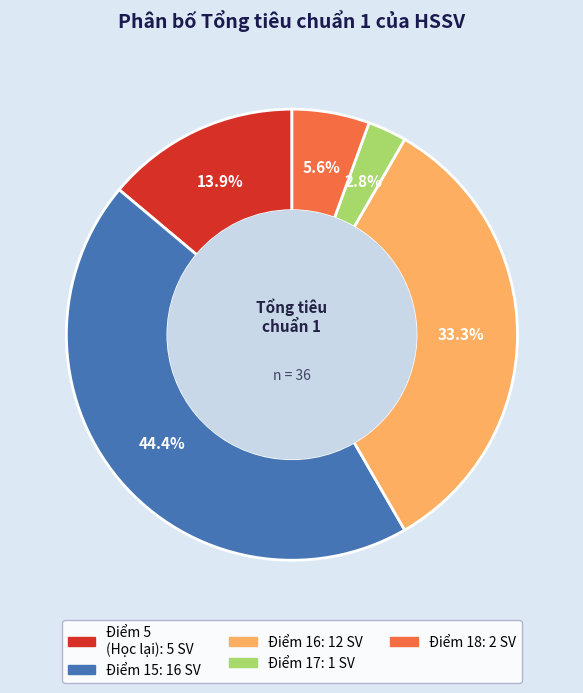

Is there a majority slice in this chart?

No